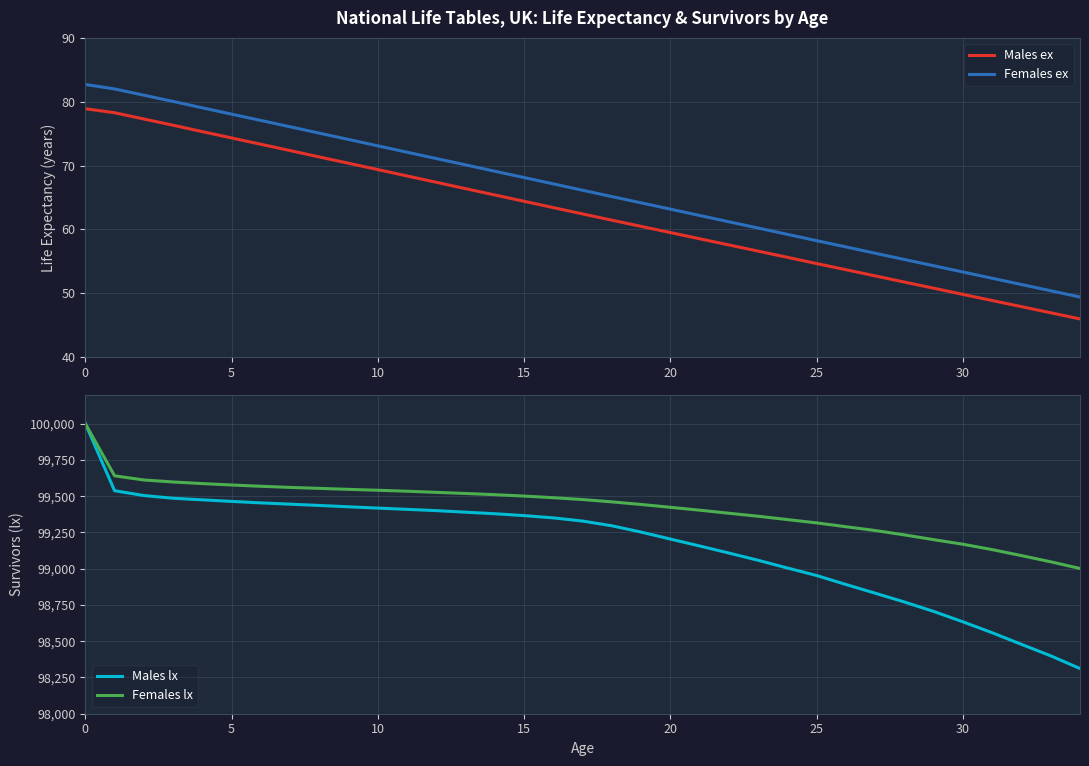

True or false: Females ex and Males ex intersect in this chart.

False